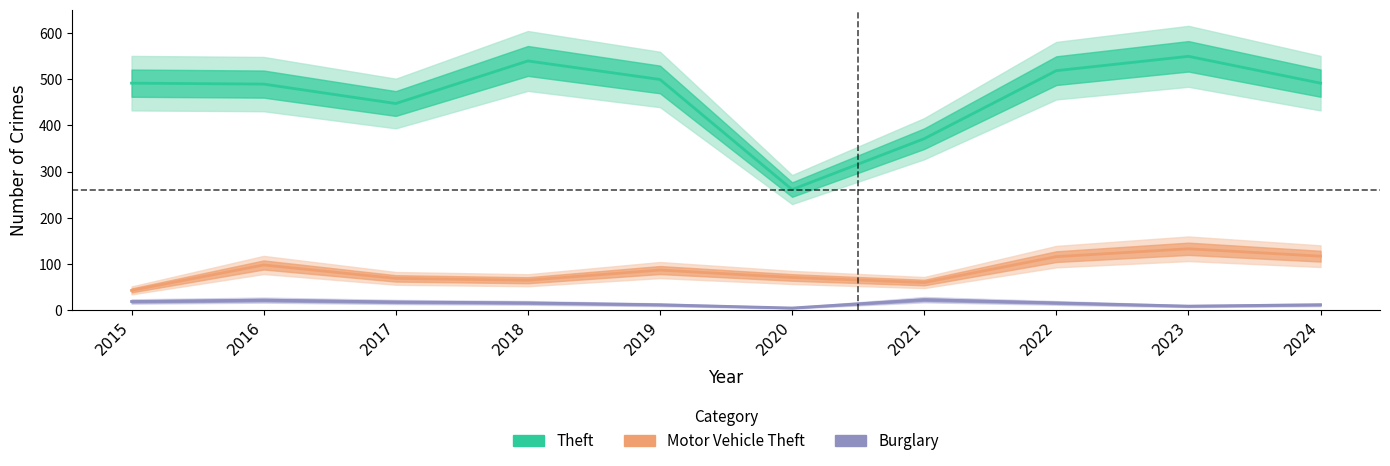

Reading left to right, what are all the values shown in this chart?

Theft: 2015=491	2016=489	2017=447	2018=539	2019=499	2020=261	2021=371	2022=518	2023=549	2024=491
Motor Vehicle Theft: 2015=43	2016=98	2017=69	2018=65	2019=87	2020=71	2021=60	2022=116	2023=133	2024=117
Burglary: 2015=19	2016=22	2017=18	2018=16	2019=12	2020=5	2021=23	2022=16	2023=9	2024=12